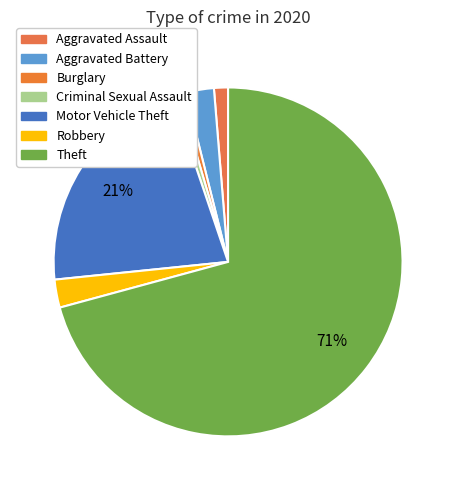

Which slice represents more than half of the pie?

Theft